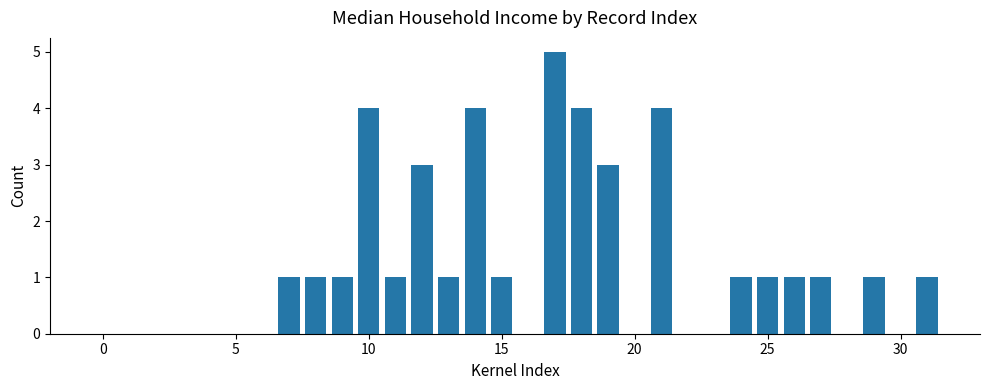

What is the maximum value shown in the chart?

5